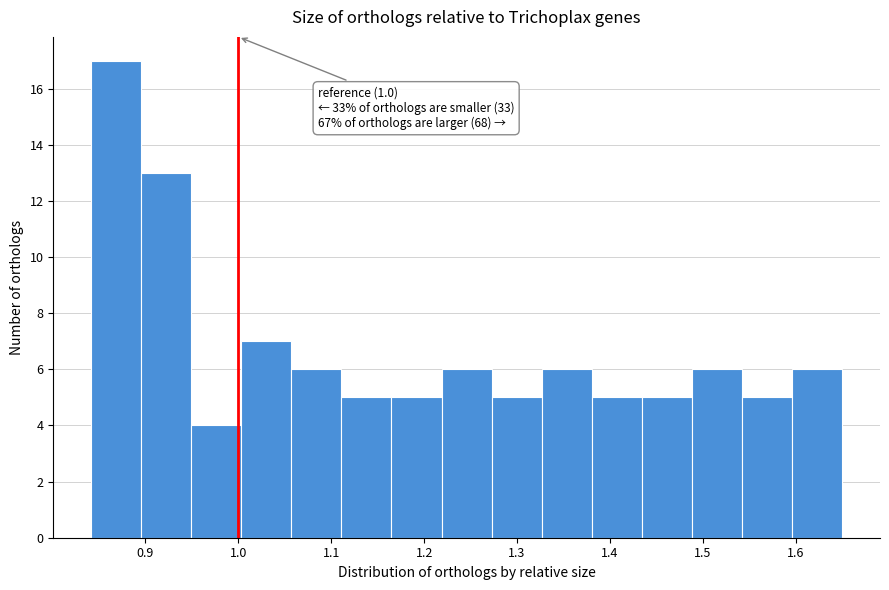

Which range on the x-axis has the tallest bar?

0.84 to 0.90